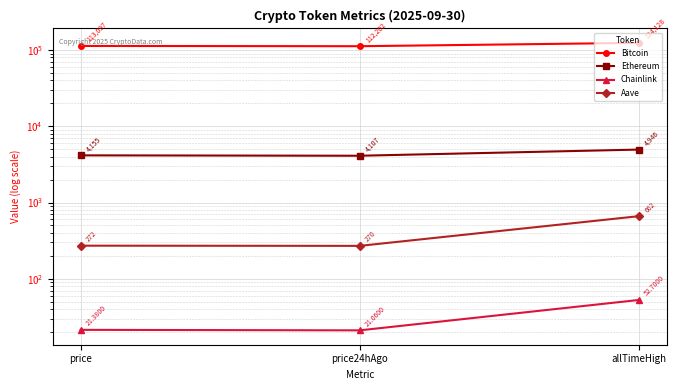

The value of Aave at price is 179.0. True or false?

False